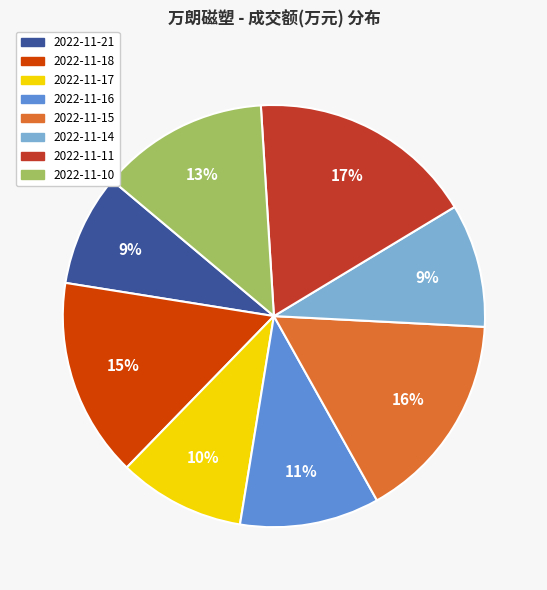

To the nearest percent, what is the combined percentage of 2022-11-21 and 2022-11-18?

24%